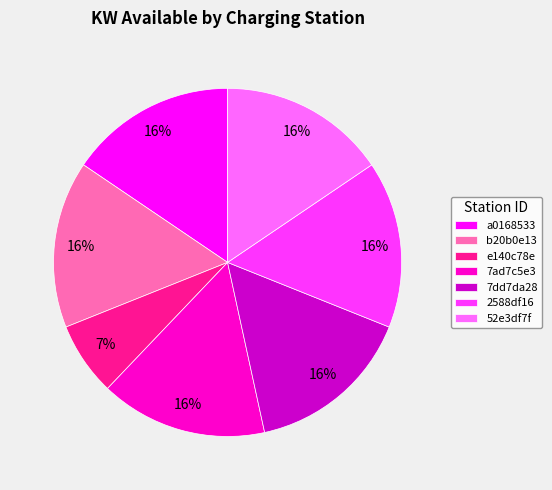

Is it true that 2588df16 is 8% of the pie?

False